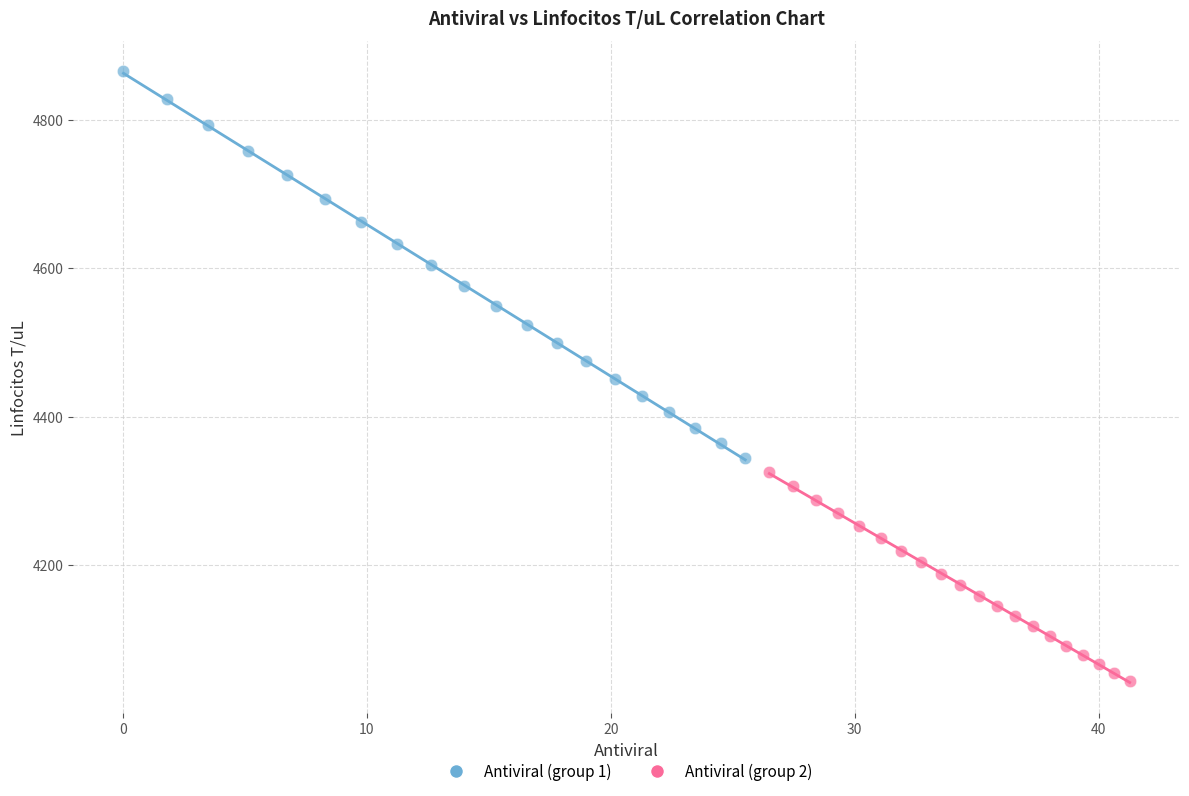

Which series contains the highest Y value?

Antiviral (group 1)